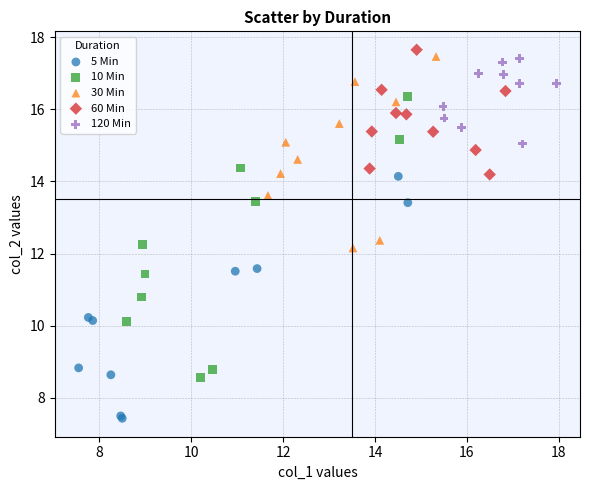

Which series has the widest spread of Y values?

10 Min